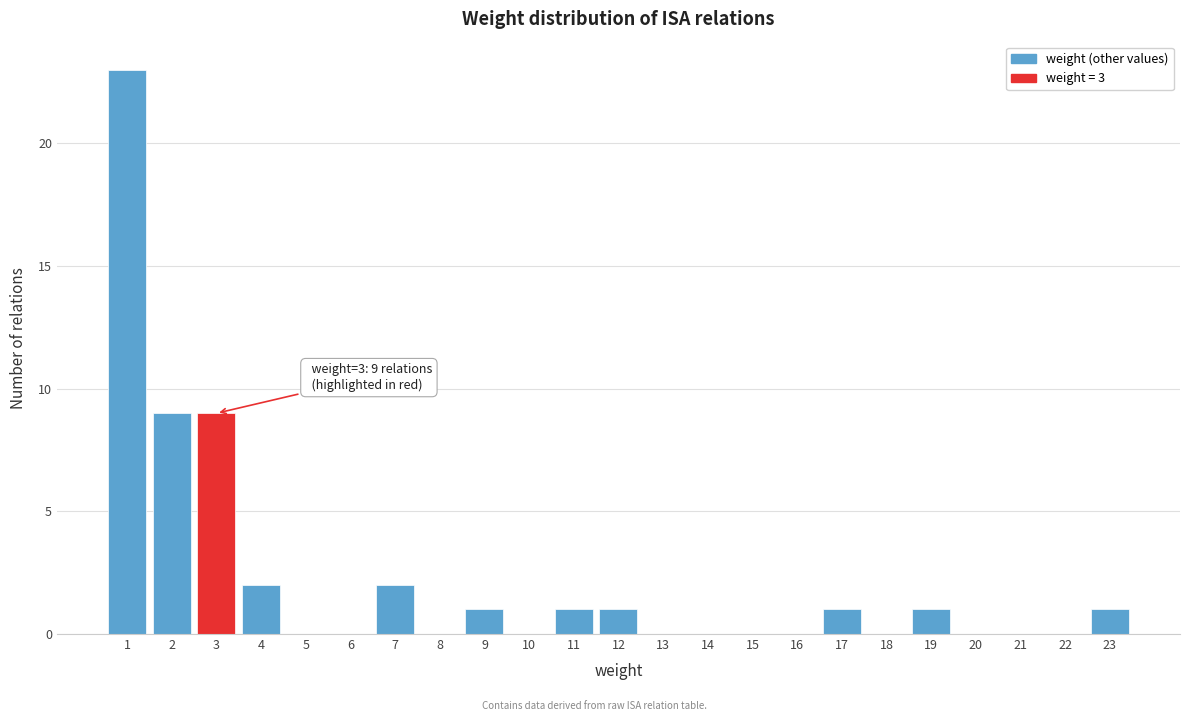

Over which range of the x-axis is the bar tallest?

0.5 to 1.5